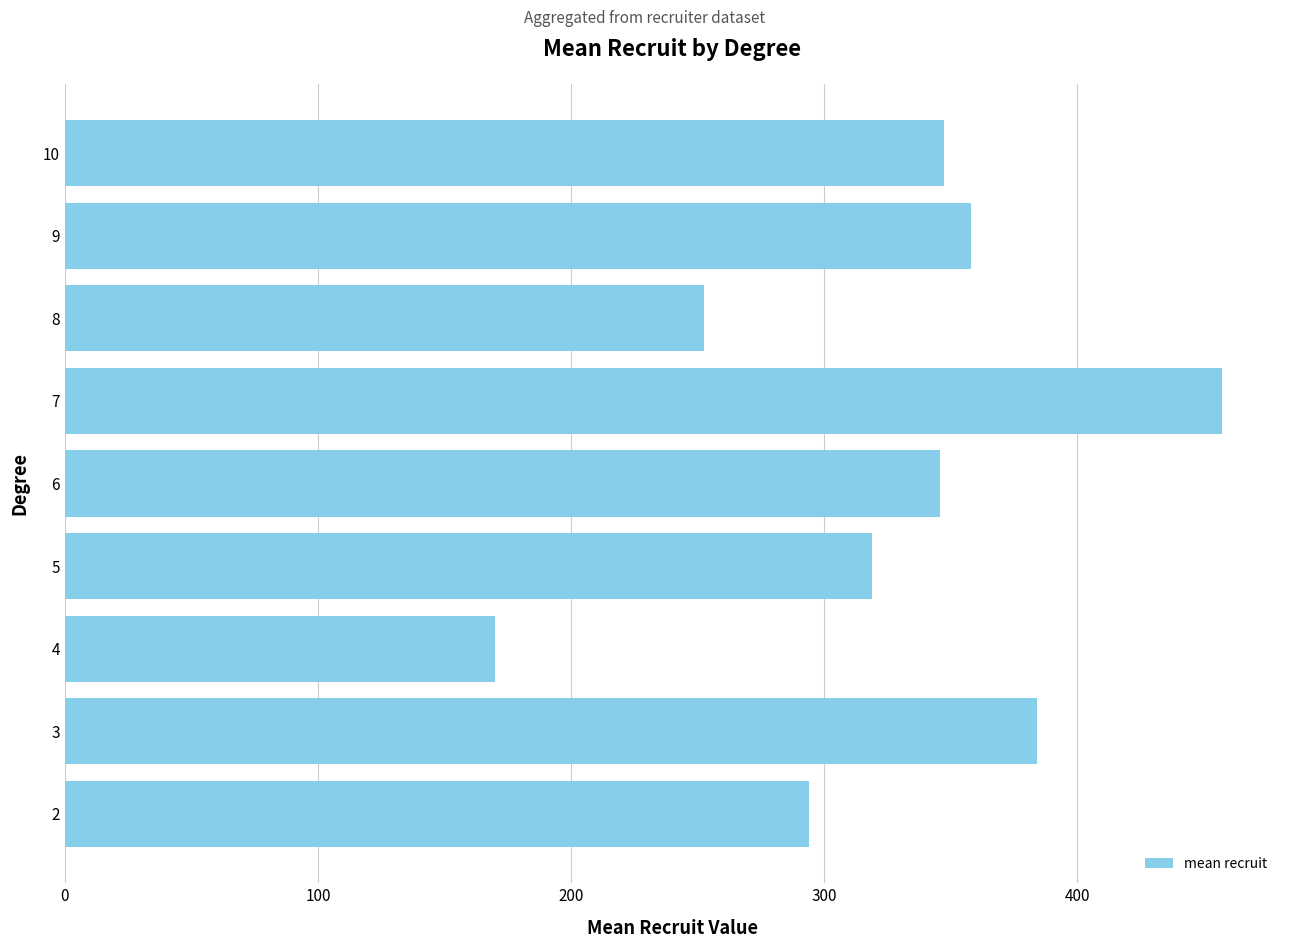

Is it true that the value at 4 is 169.9?

True